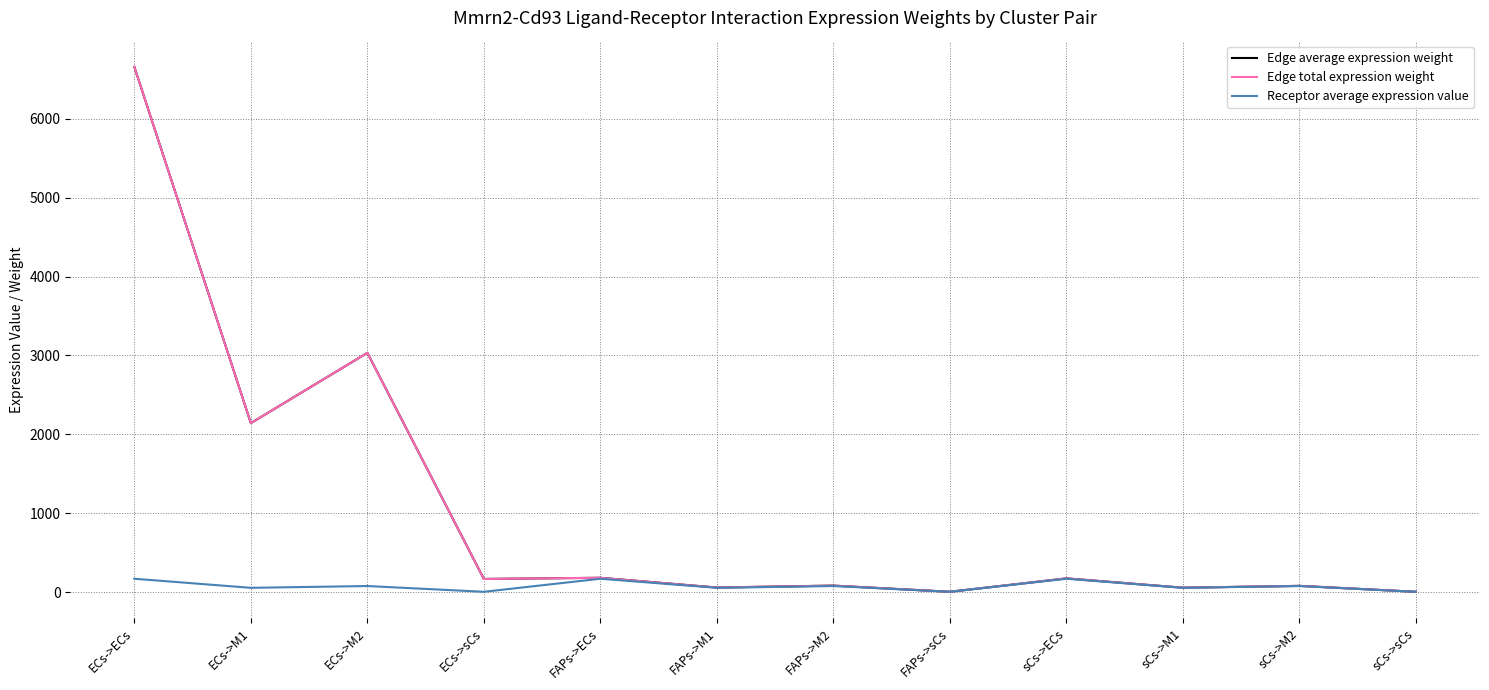

Which series has the largest total across all categories?

Edge average expression weight